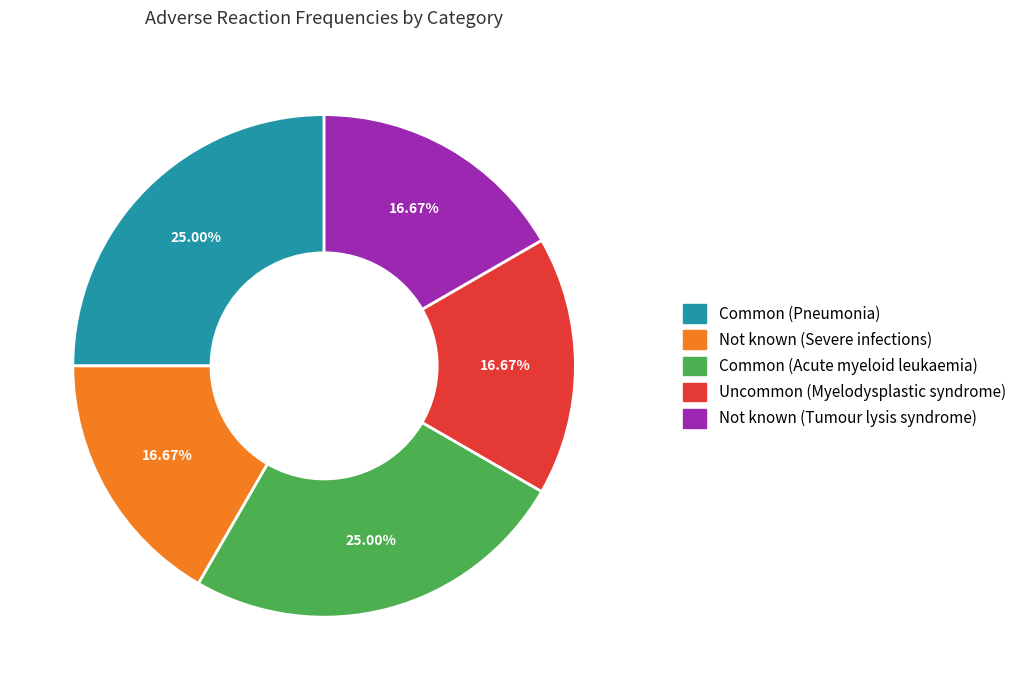

How many segments does this pie chart have?

5